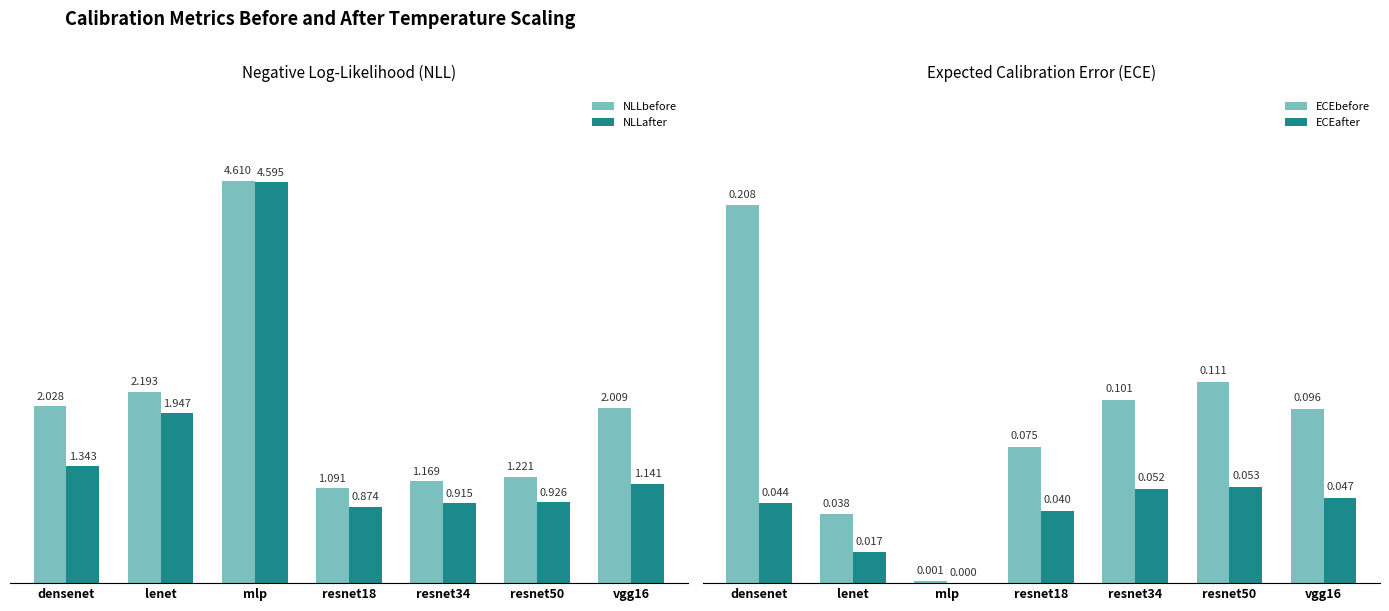

At which label does NLLbefore first exceed 2?

densenet